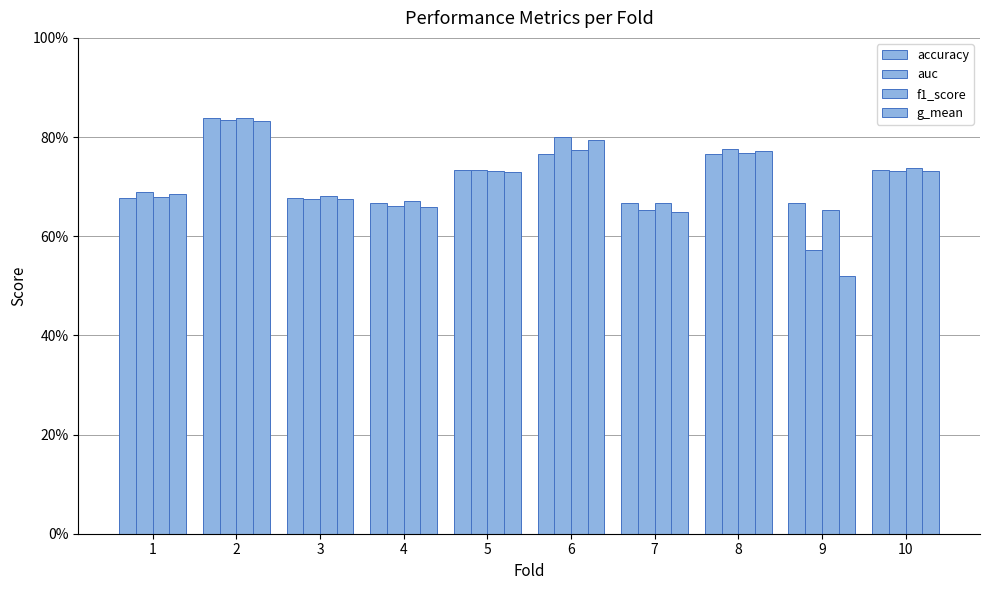

Are the bars grouped side by side (vs. stacked)?

Yes